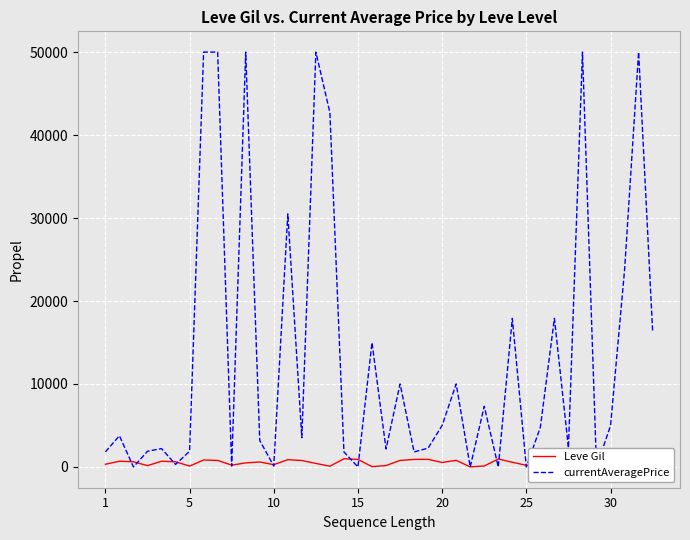

How many data points in Leve Gil are less than 570?

20